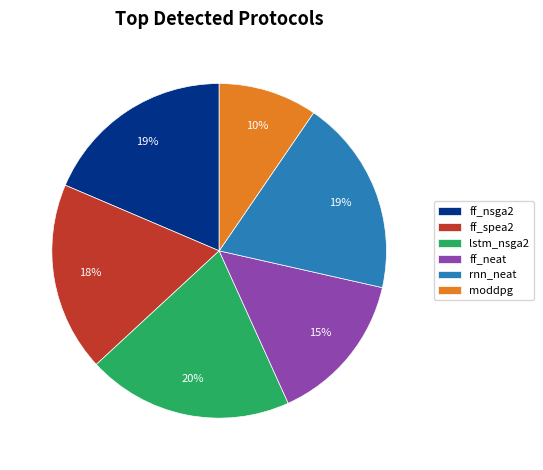

Combined, do ff_spea2 and rnn_neat account for over 50%?

No